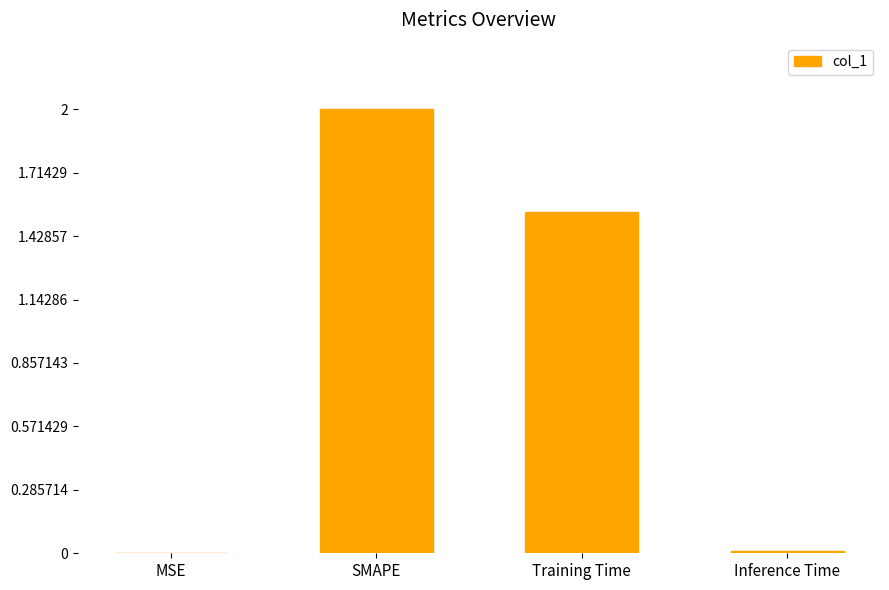

At which label is the value closest to 1?

Training Time